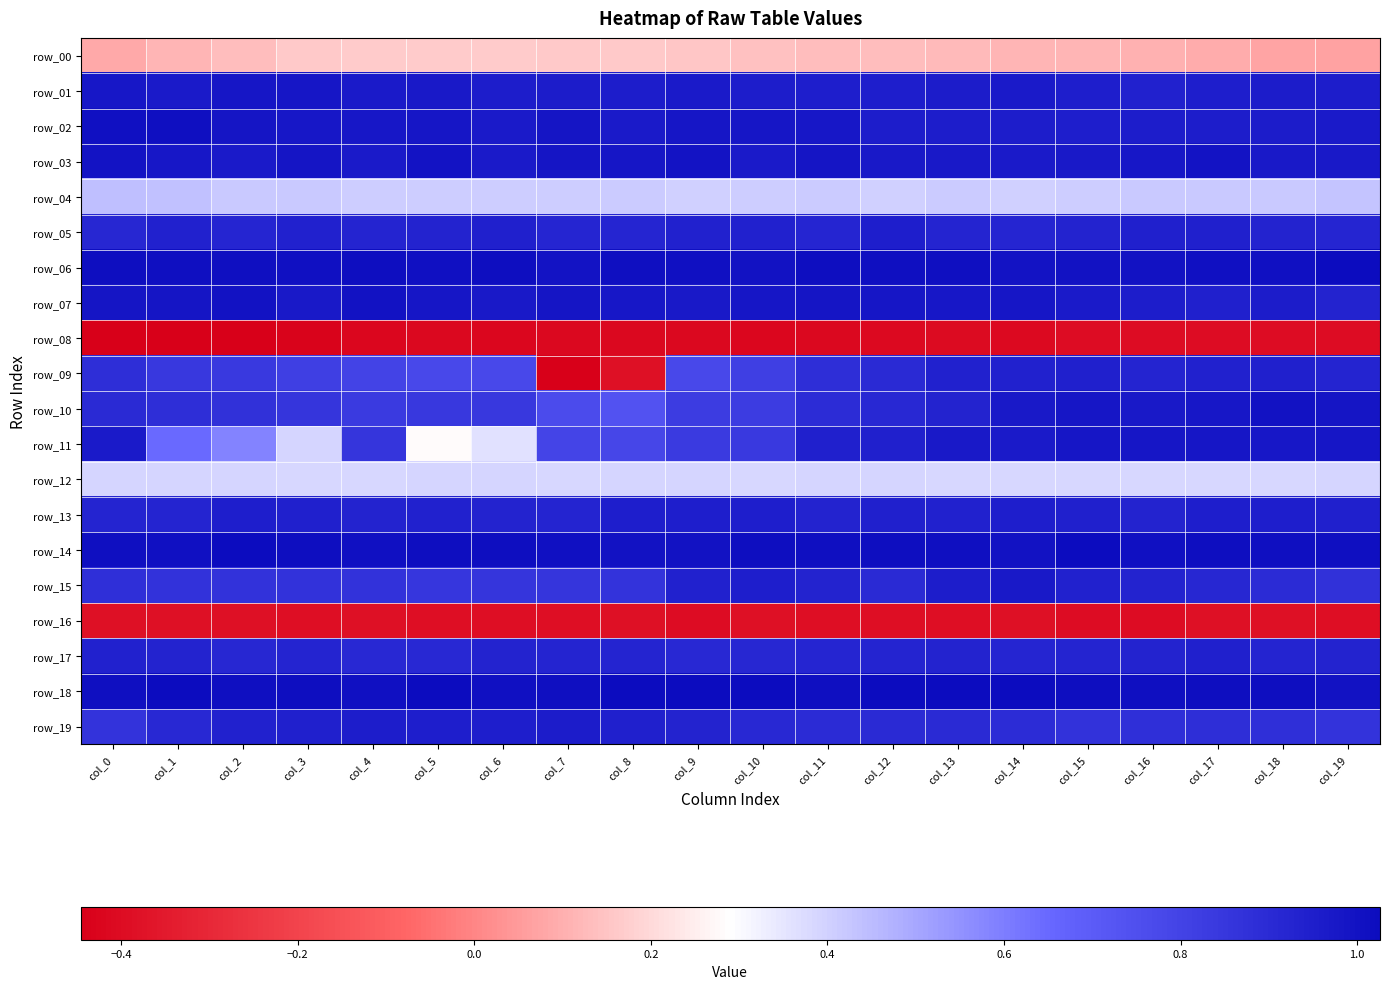

What is the smallest value displayed?

-0.4